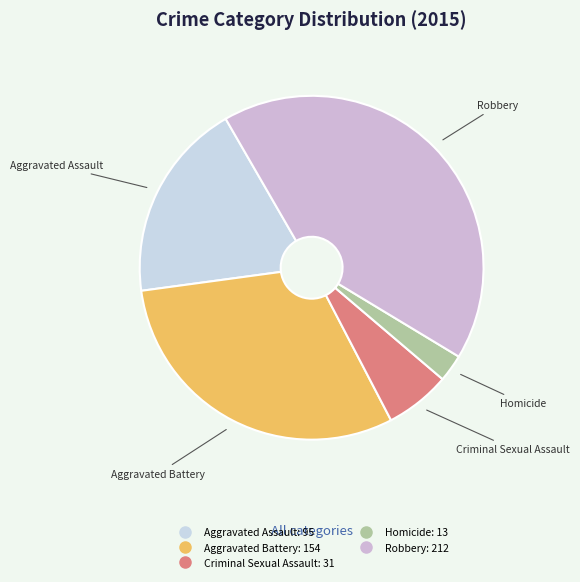

Do Aggravated Battery and Homicide together represent more than half of the pie?

No